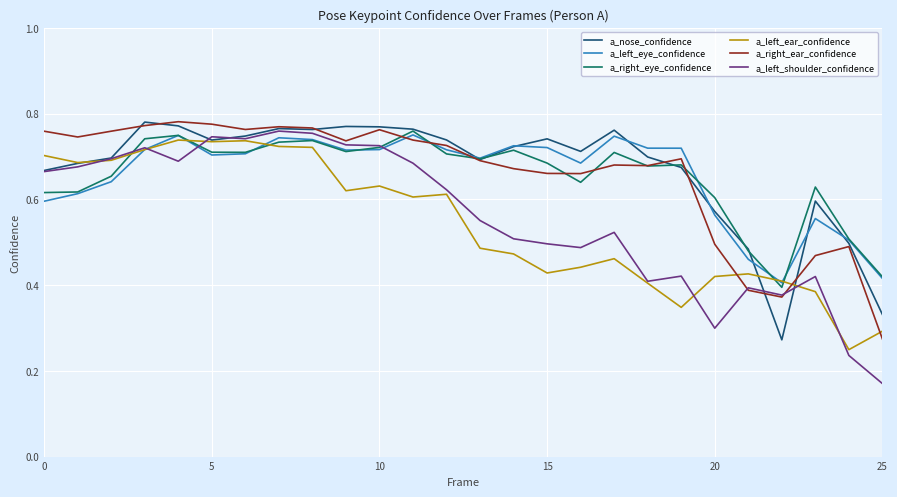

Which series has the widest spread of values?

a_left_shoulder_confidence